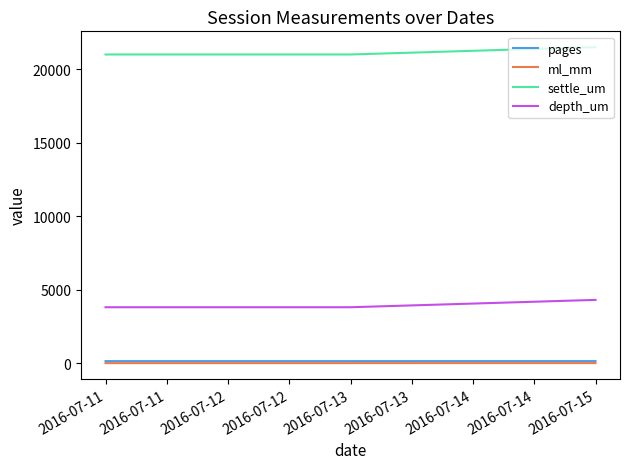

Which category has the highest value in the settle_um series?

2016-07-15